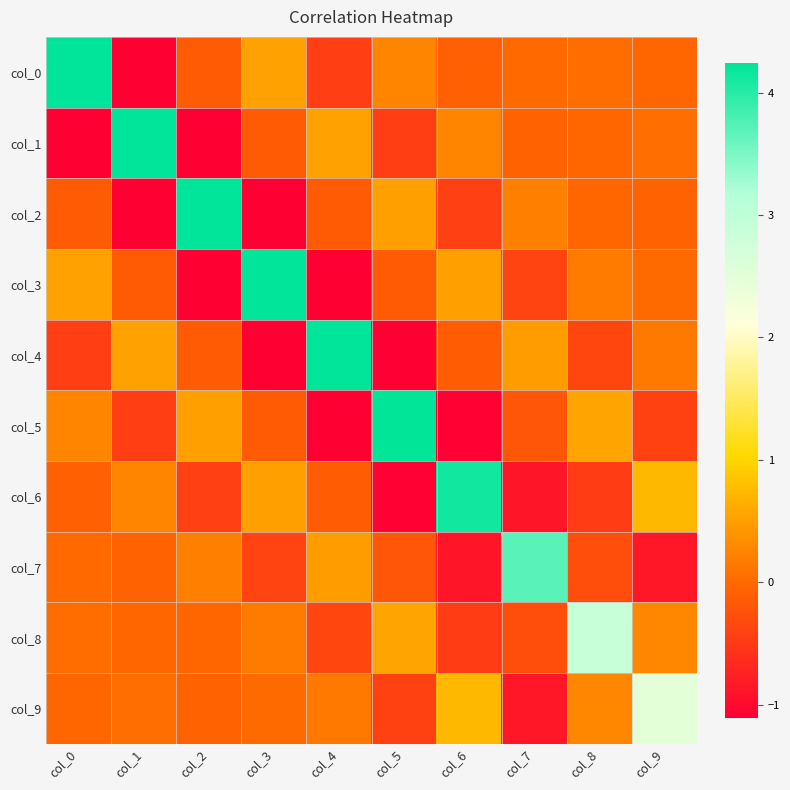

At which category is the sum across all series the highest?

col_0